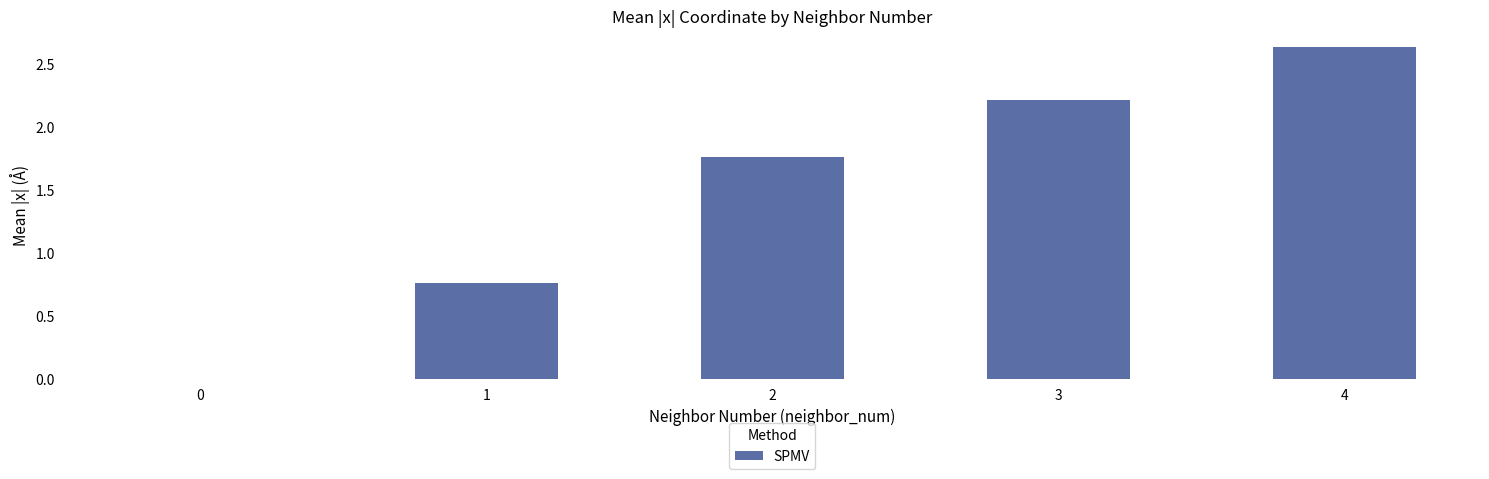

How many categories are shown in the chart?

5